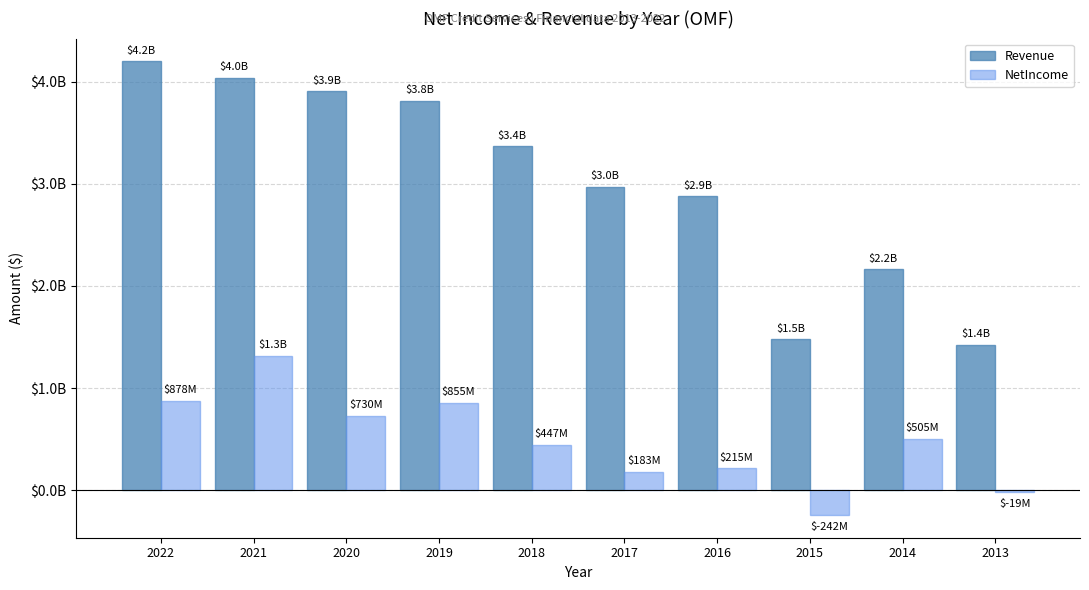

True or false: Revenue has a value of 3136567567 at 2014.

False